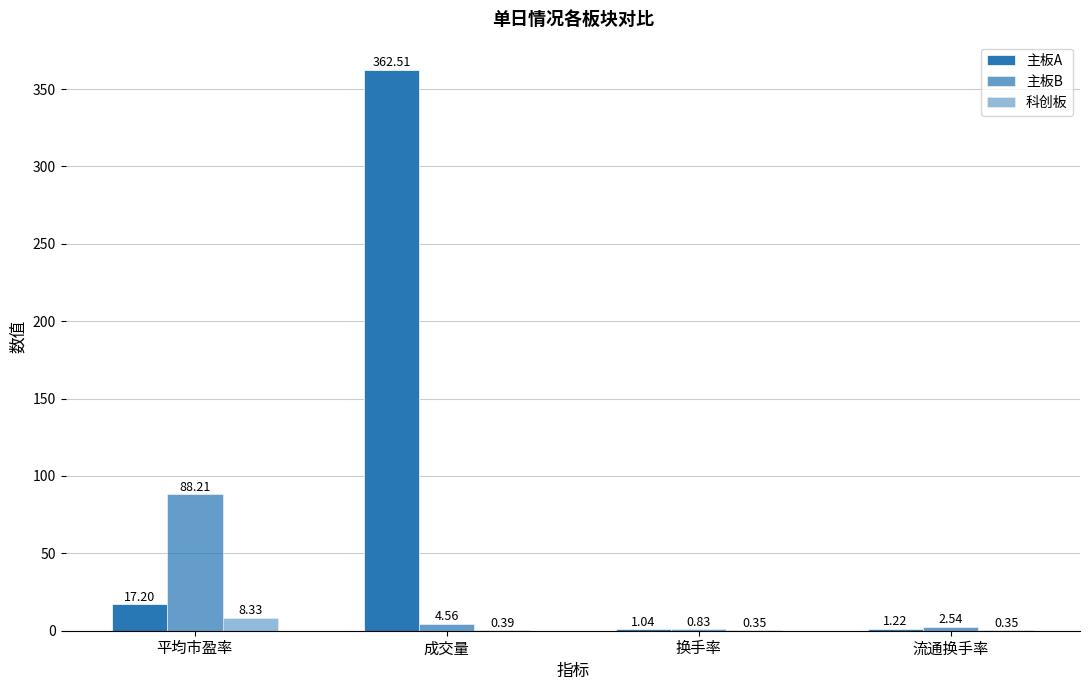

How many data points in 主板B are above 4?

2